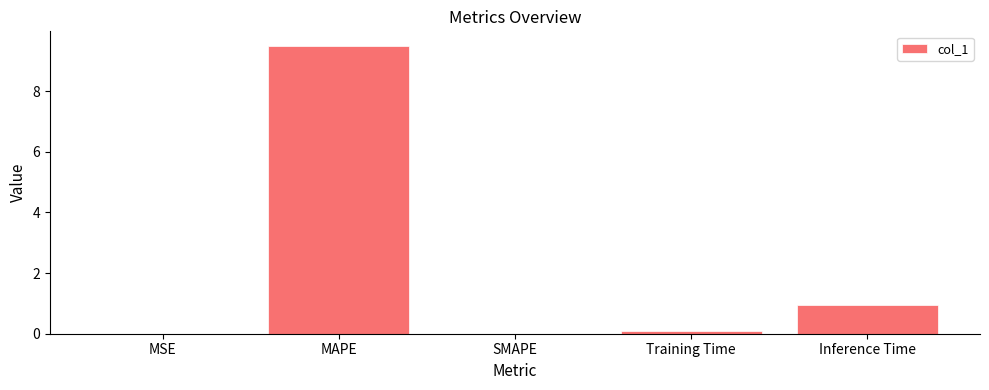

What is the sum of the values at SMAPE and MAPE?

9.5